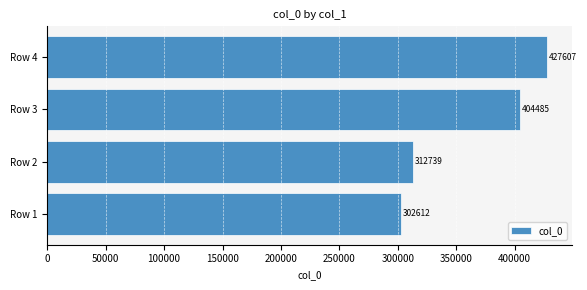

Where is the data nearest to the value 365109?

Row 3